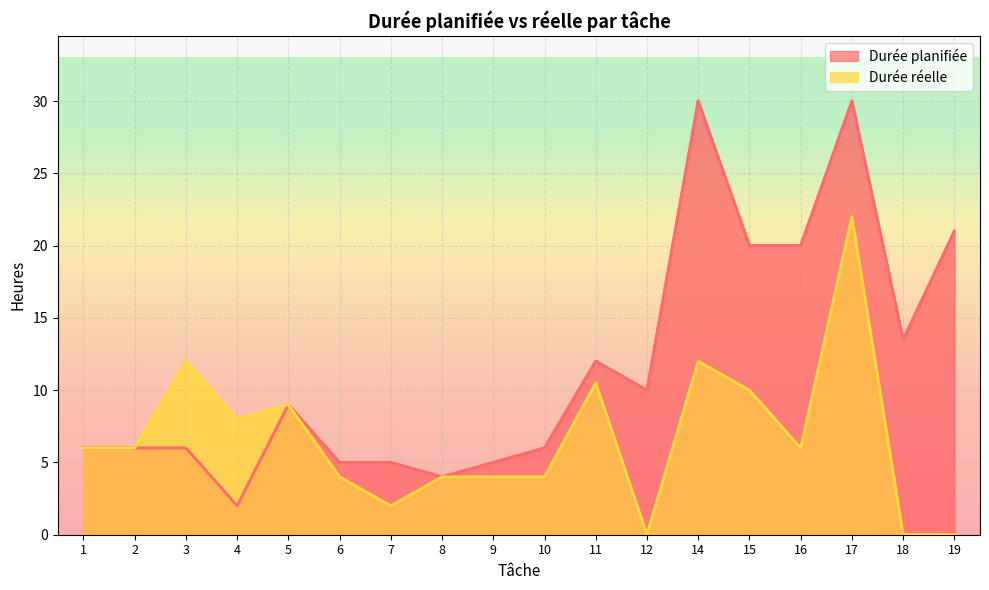

What are all the series names shown in the legend?

Durée planifiée, Durée réelle